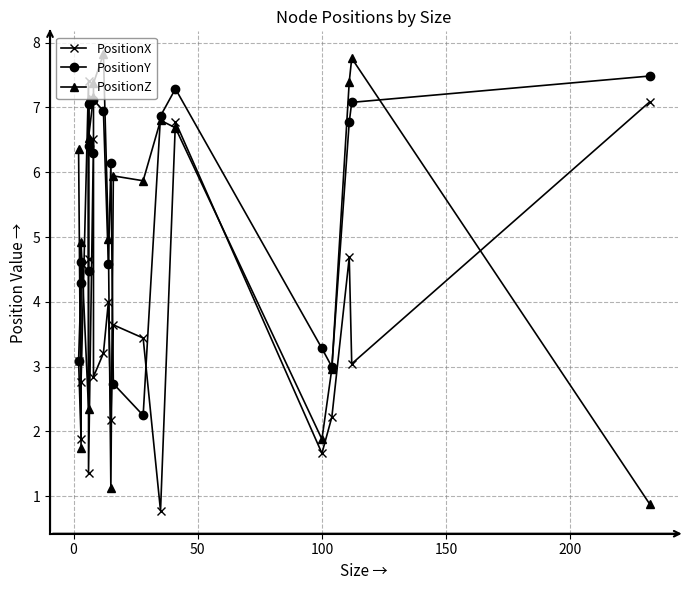

What is the smallest value displayed?

0.8